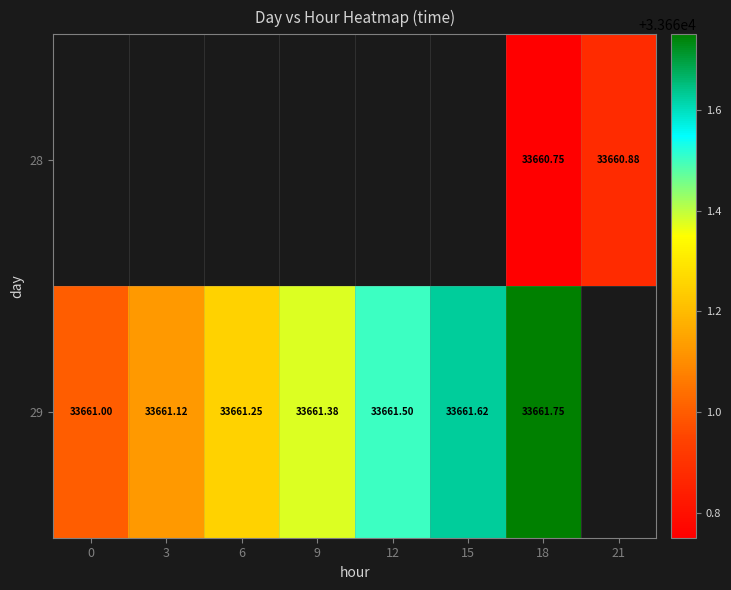

Which series has the widest spread of values?

29